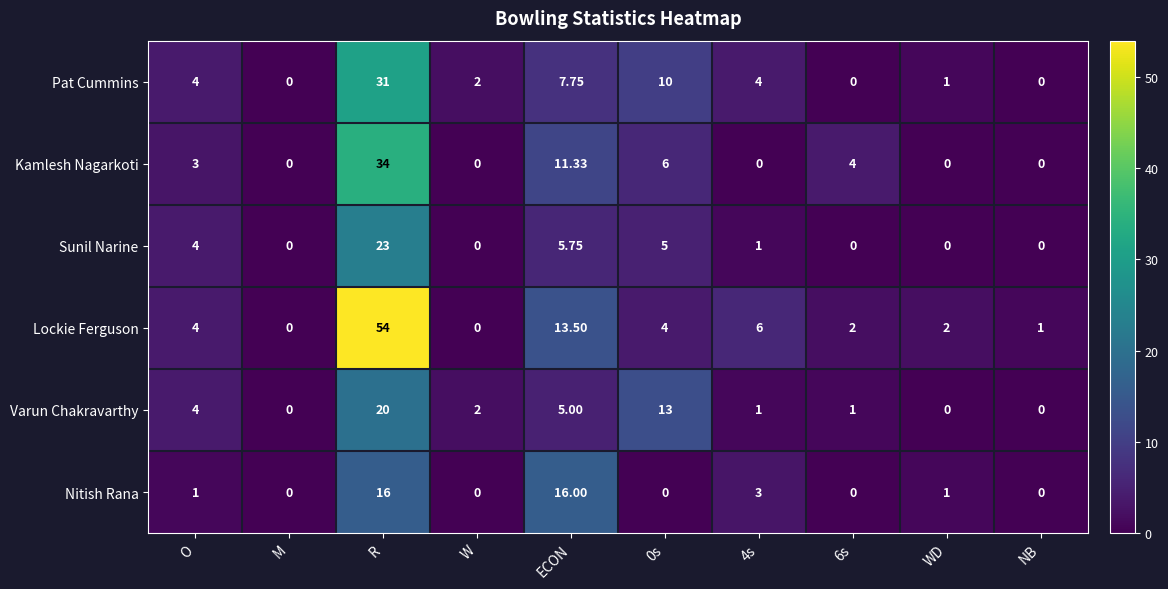

At which category does the chart reach its peak across all series?

R